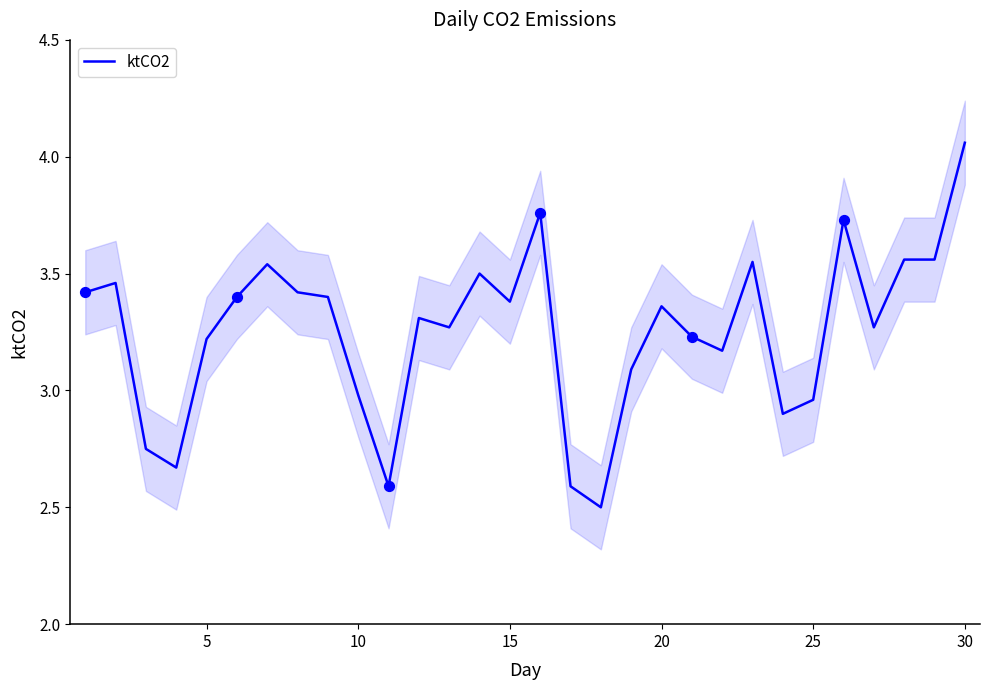

The value of ktCO2 at 15 is 4.5. True or false?

False